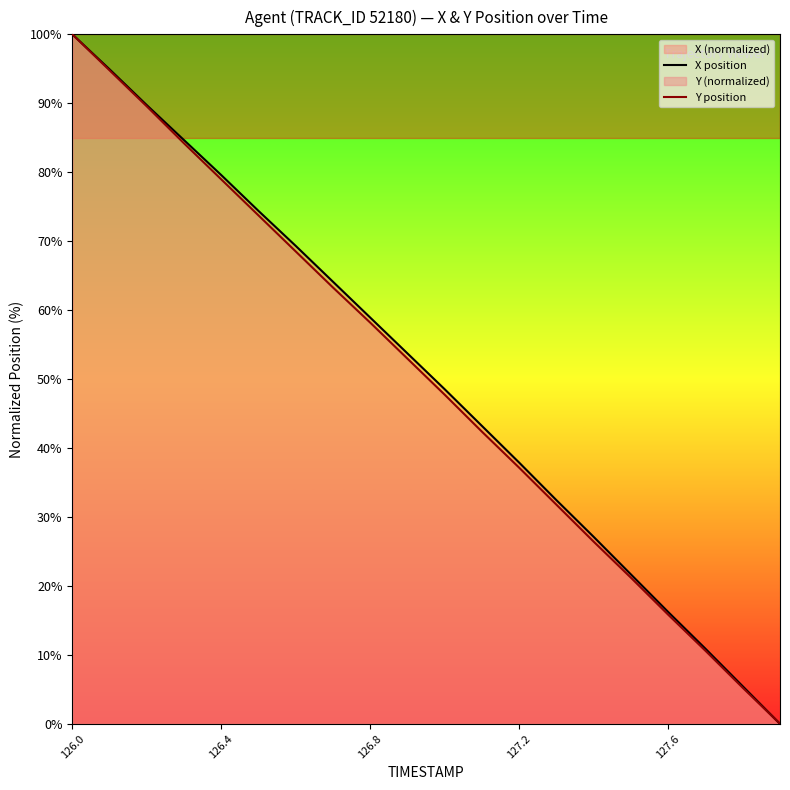

How many values in the X position series exceed 53?

10